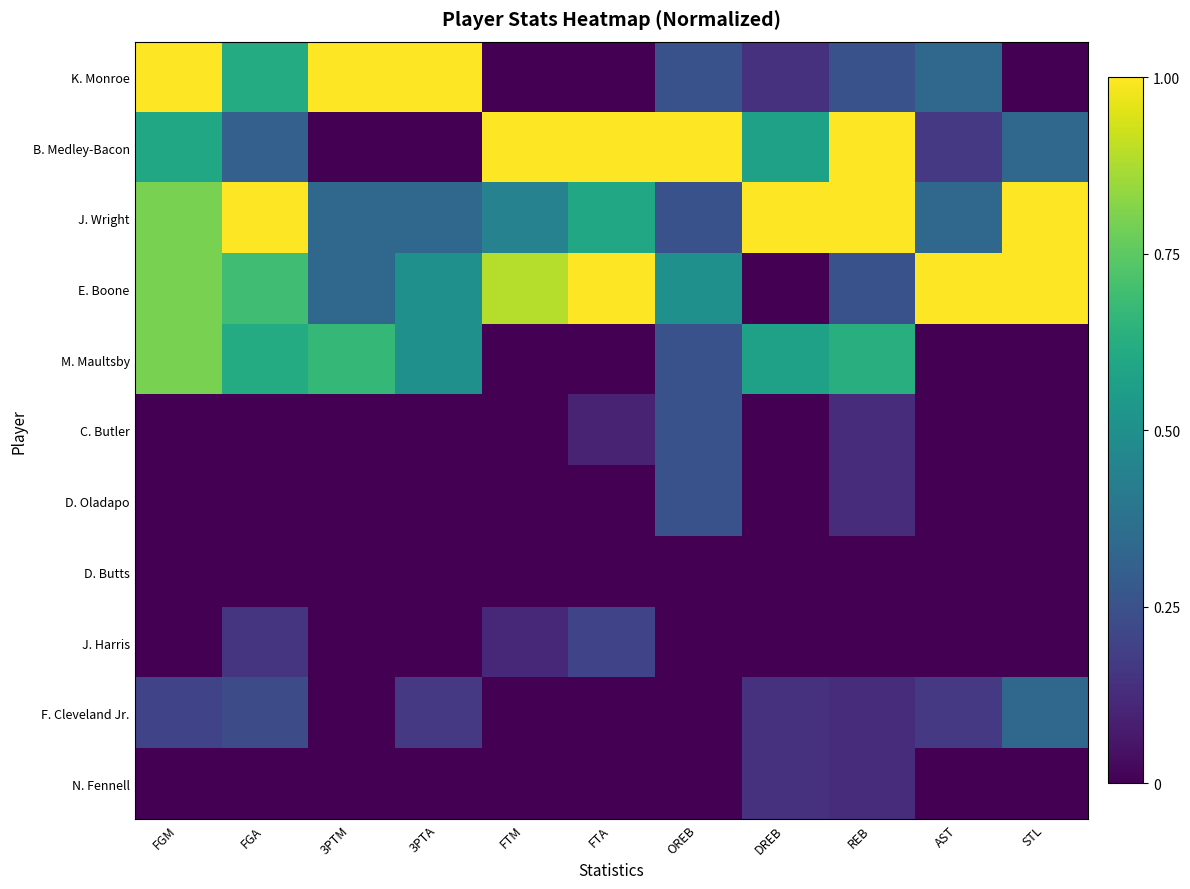

Reading right to left, extract all data points from this chart.

K. Monroe: STL=0.0	AST=0.3	REB=0.2	DREB=0.1	OREB=0.2	FTA=0.0	FTM=0.0	3PTA=1.0	3PTM=1.0	FGA=0.6	FGM=1.0
B. Medley-Bacon: STL=0.3	AST=0.2	REB=1.0	DREB=0.6	OREB=1.0	FTA=1.0	FTM=1.0	3PTA=0.0	3PTM=0.0	FGA=0.3	FGM=0.6
J. Wright: STL=1.0	AST=0.3	REB=1.0	DREB=1.0	OREB=0.2	FTA=0.6	FTM=0.4	3PTA=0.3	3PTM=0.3	FGA=1.0	FGM=0.8
E. Boone: STL=1.0	AST=1.0	REB=0.2	DREB=0.0	OREB=0.5	FTA=1.0	FTM=0.9	3PTA=0.5	3PTM=0.3	FGA=0.7	FGM=0.8
M. Maultsby: STL=0.0	AST=0.0	REB=0.6	DREB=0.6	OREB=0.2	FTA=0.0	FTM=0.0	3PTA=0.5	3PTM=0.7	FGA=0.6	FGM=0.8
C. Butler: STL=0.0	AST=0.0	REB=0.1	DREB=0.0	OREB=0.2	FTA=0.1	FTM=0.0	3PTA=0.0	3PTM=0.0	FGA=0.0	FGM=0.0
D. Oladapo: STL=0.0	AST=0.0	REB=0.1	DREB=0.0	OREB=0.2	FTA=0.0	FTM=0.0	3PTA=0.0	3PTM=0.0	FGA=0.0	FGM=0.0
D. Butts: STL=0.0	AST=0.0	REB=0.0	DREB=0.0	OREB=0.0	FTA=0.0	FTM=0.0	3PTA=0.0	3PTM=0.0	FGA=0.0	FGM=0.0
J. Harris: STL=0.0	AST=0.0	REB=0.0	DREB=0.0	OREB=0.0	FTA=0.2	FTM=0.1	3PTA=0.0	3PTM=0.0	FGA=0.2	FGM=0.0
F. Cleveland Jr.: STL=0.3	AST=0.2	REB=0.1	DREB=0.1	OREB=0.0	FTA=0.0	FTM=0.0	3PTA=0.2	3PTM=0.0	FGA=0.2	FGM=0.2
N. Fennell: STL=0.0	AST=0.0	REB=0.1	DREB=0.1	OREB=0.0	FTA=0.0	FTM=0.0	3PTA=0.0	3PTM=0.0	FGA=0.0	FGM=0.0